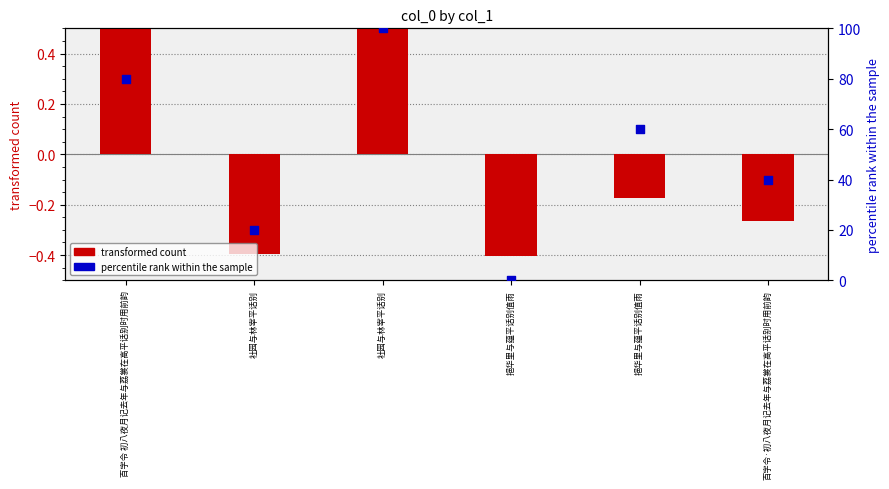

At which category is the sum across all series the highest?

社园与林宰平话别